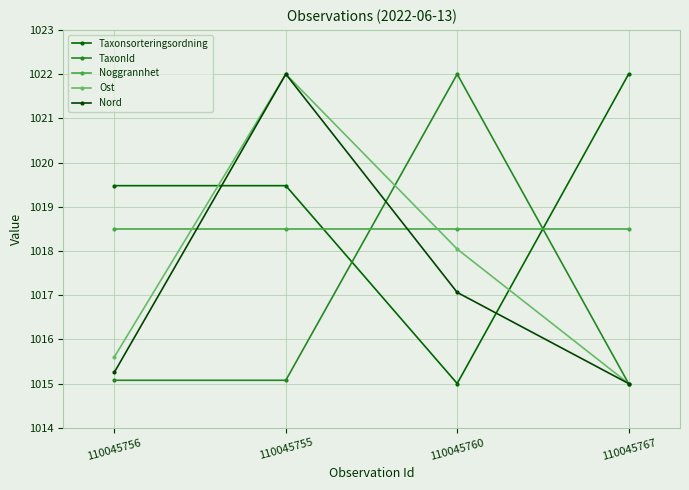

How many times do Nord and TaxonId cross each other?

1